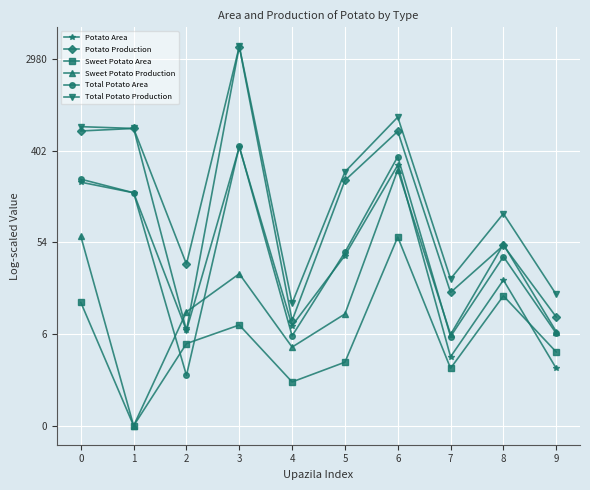

What is the difference between the maximum and minimum values in the Total Potato Area series?

5.0